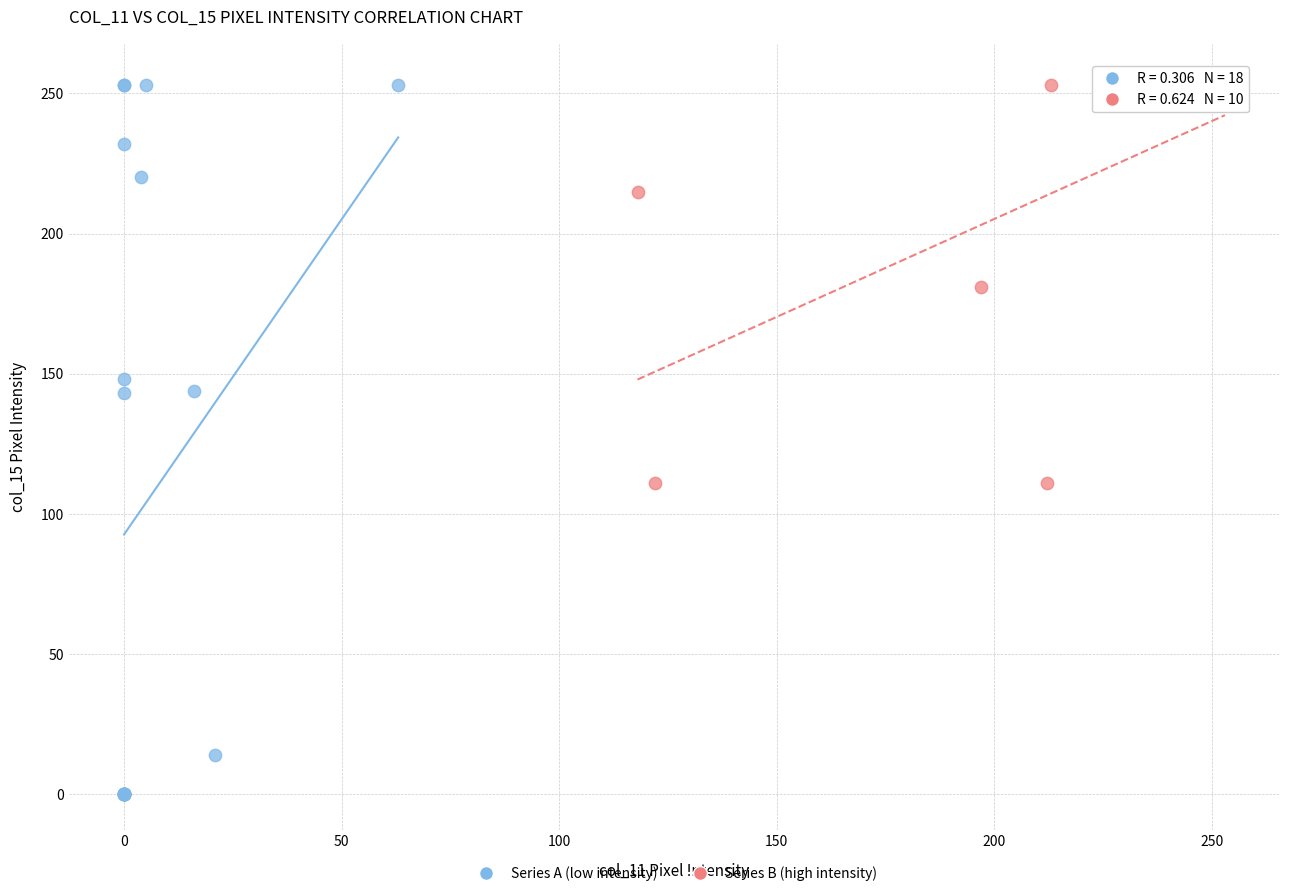

Which series reaches the minimum Y coordinate?

Series A (low intensity)